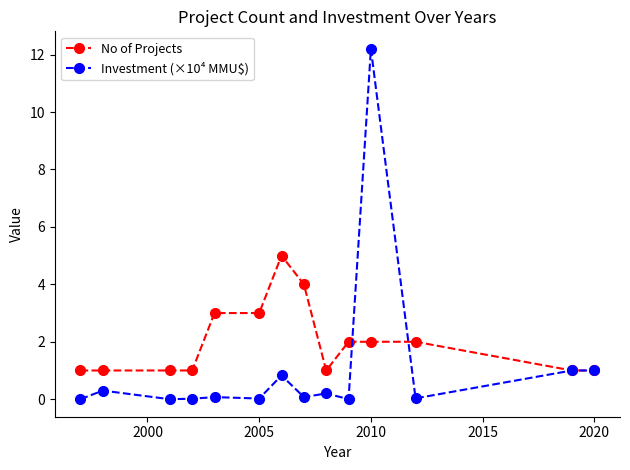

List the series in order of their peak value, lowest first.

No of Projects, Investment (×10⁴ MMU$)